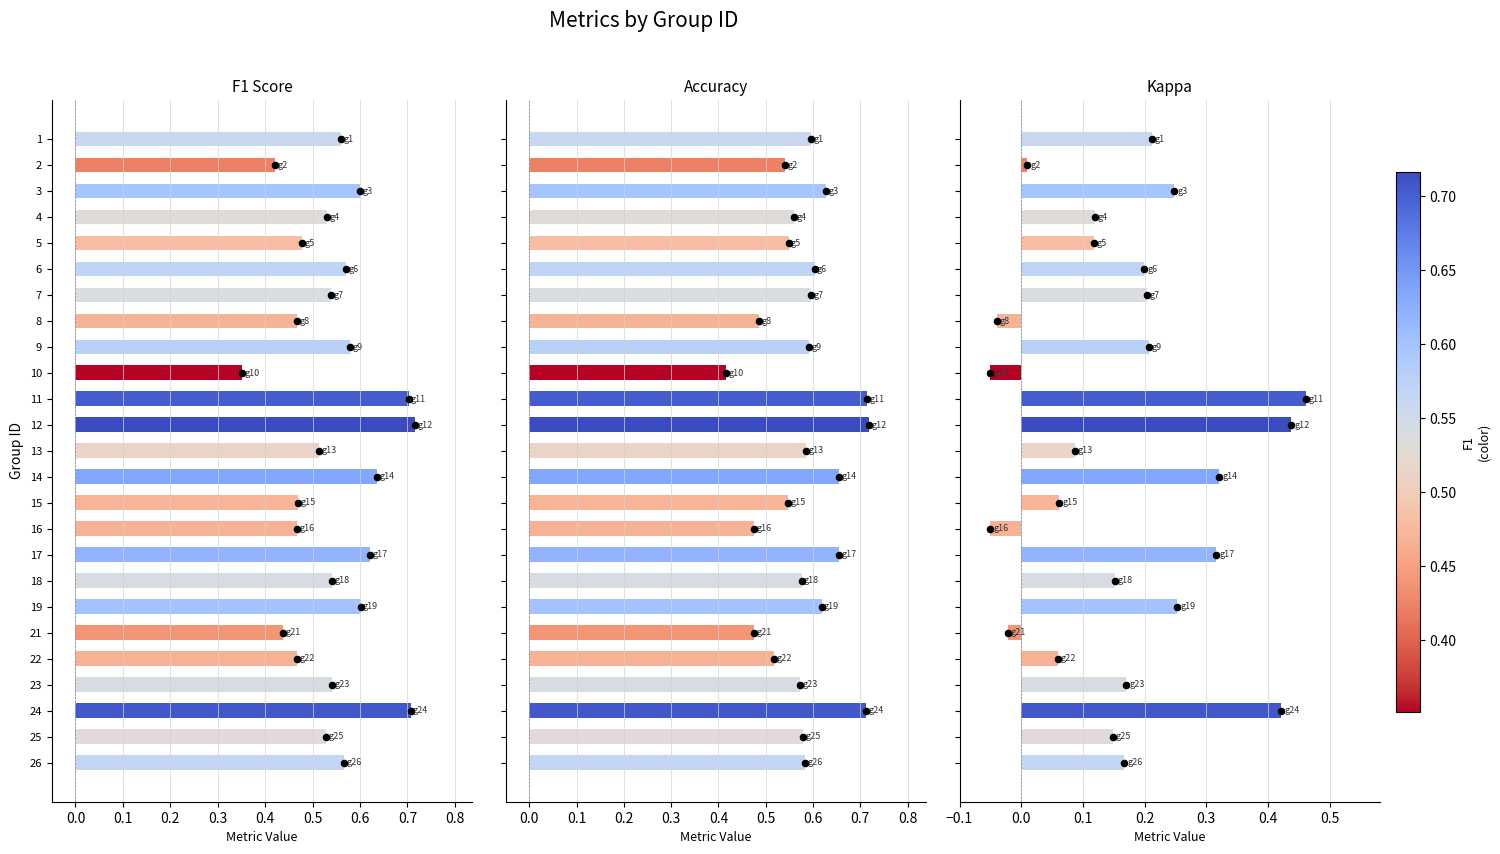

Which series reaches the minimum Y coordinate?

kappa